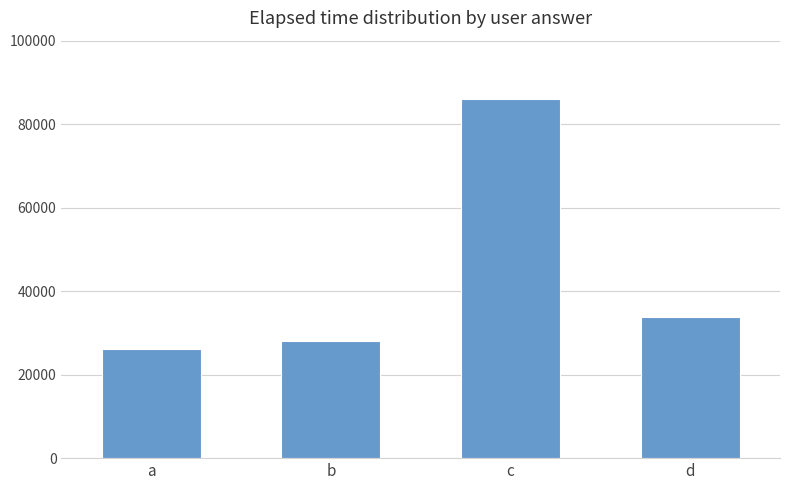

At which label does the data first exceed 33800?

c